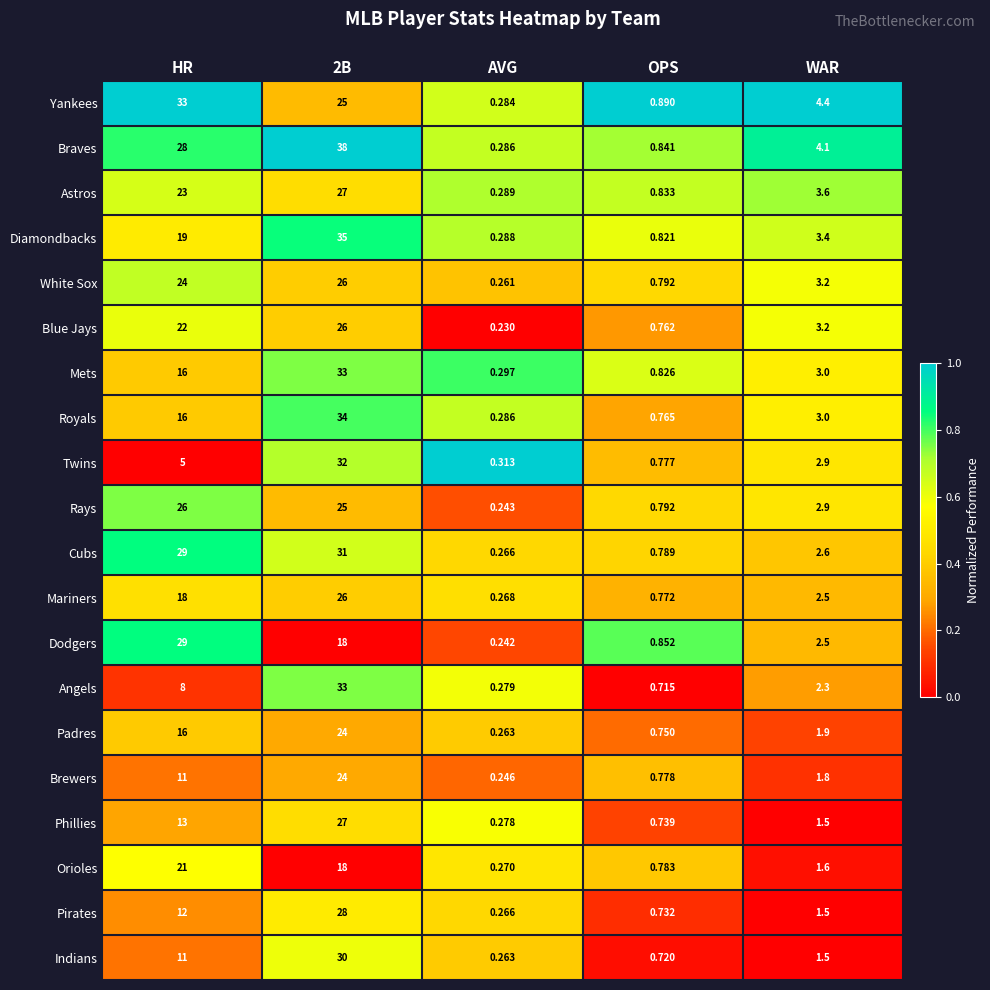

At which label does Dodgers reach its minimum?

AVG